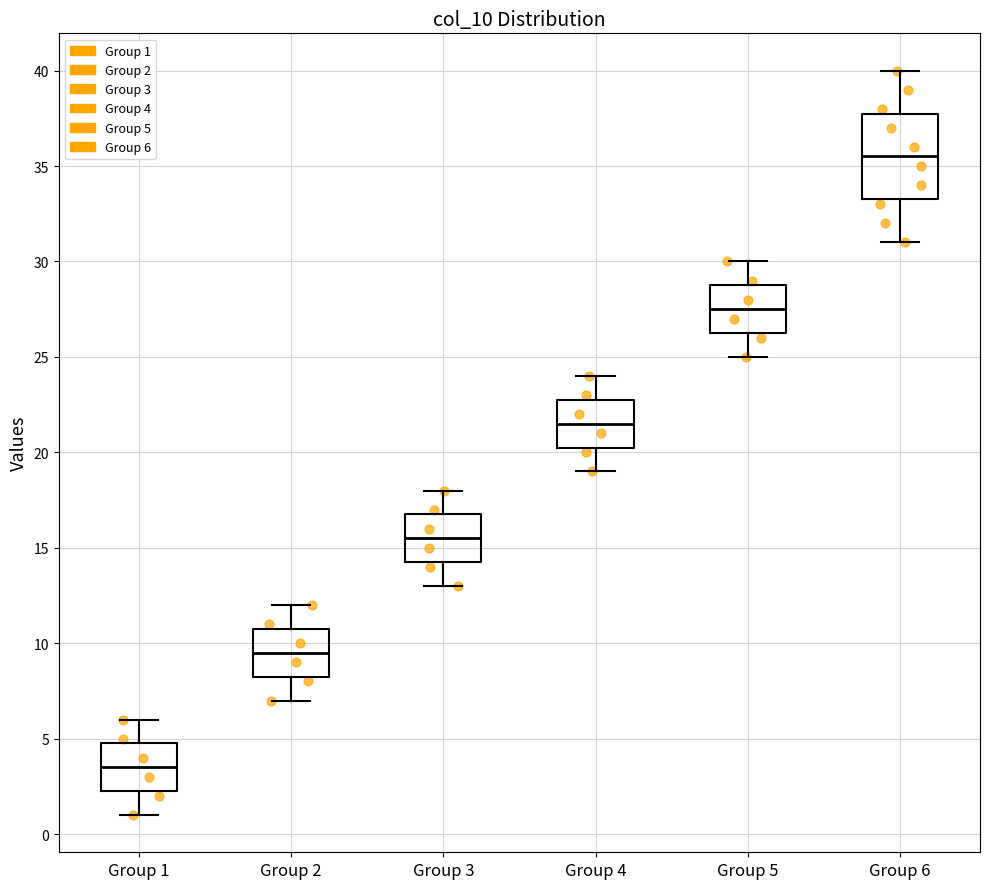

Which box has the lowest median line?

Group 1